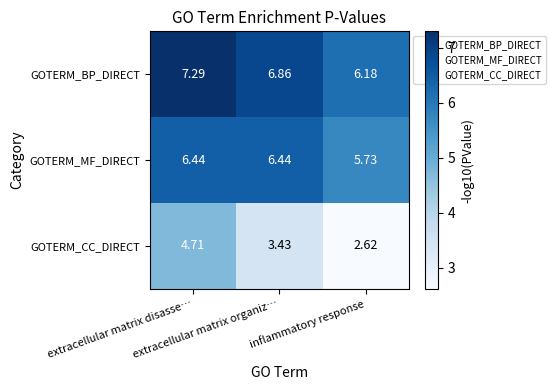

Which series changed the most between extracellular matrix disasse… and inflammatory response?

GOTERM_CC_DIRECT